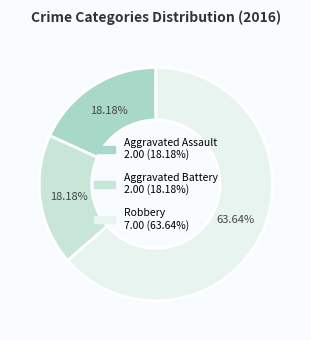

How many slices are in this pie chart?

3